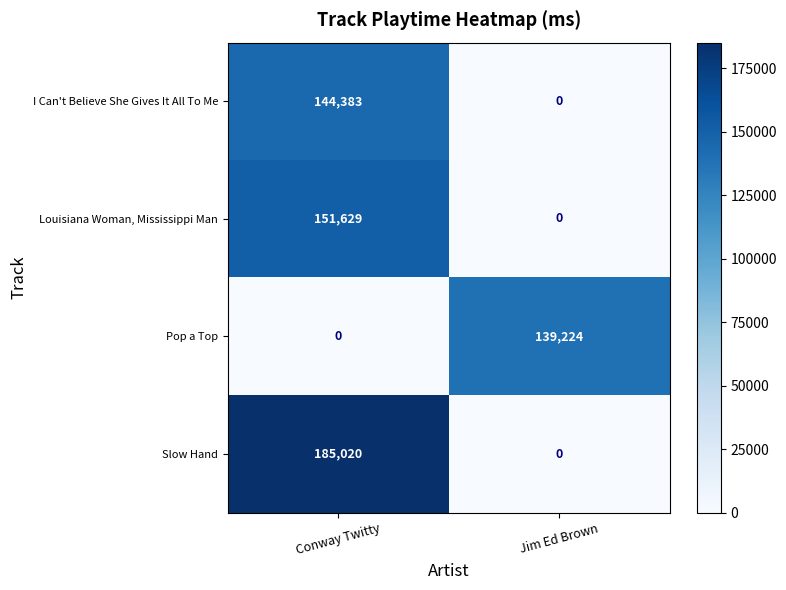

What is the sum of all Louisiana Woman, Mississippi Man values?

151629